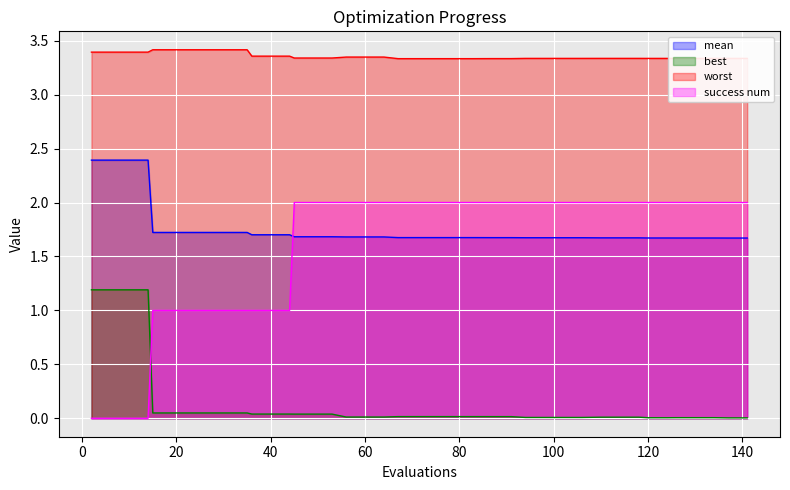

What are all the series names shown in the legend?

mean, best, worst, success num